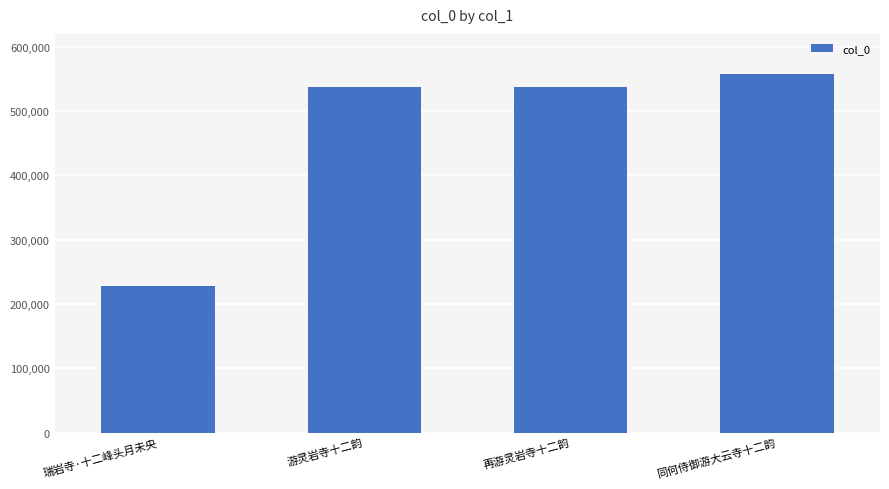

Is it true that the value at 同何侍御游大云寺十二韵 is 879305?

False